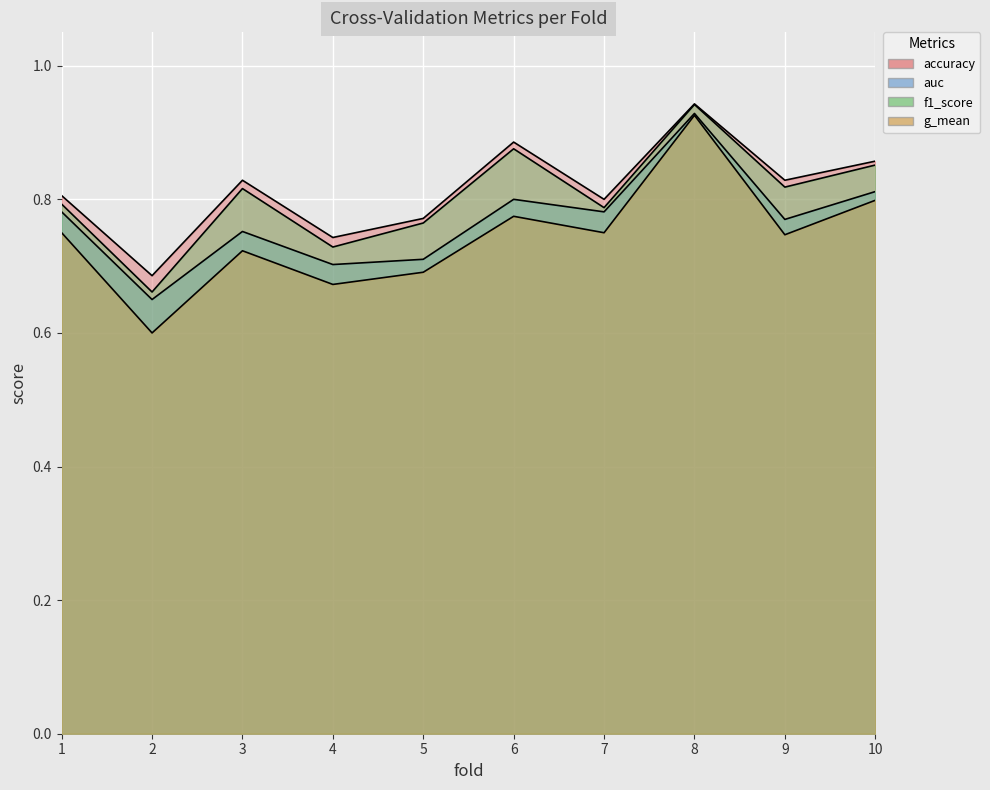

What are all the series names shown in the legend?

accuracy, auc, f1_score, g_mean